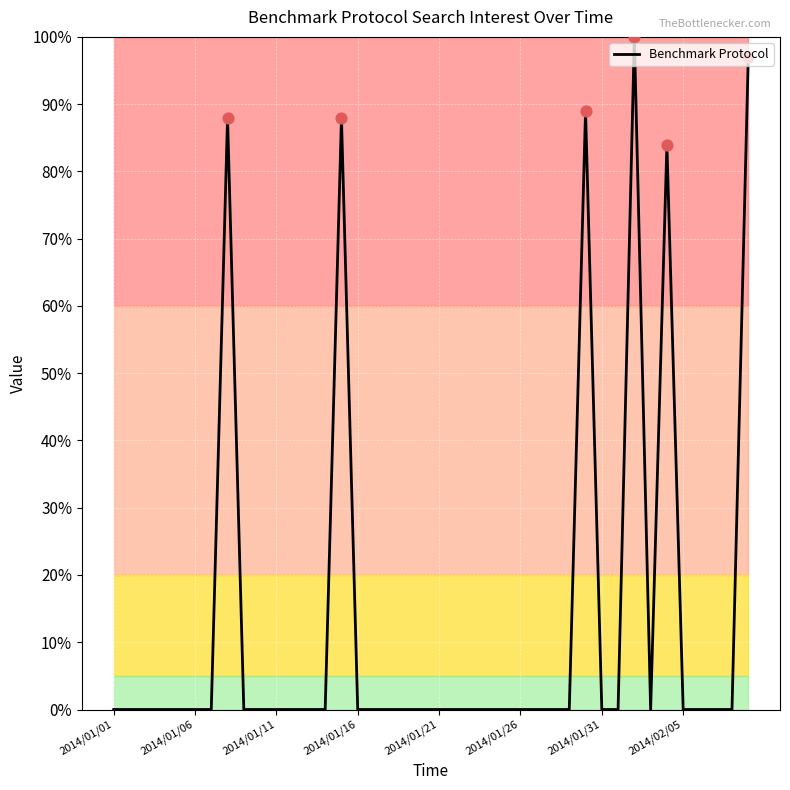

What is the difference between the maximum and minimum values?

100